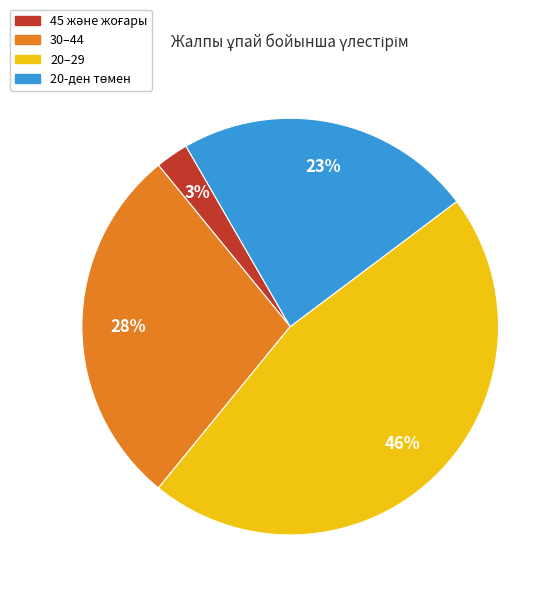

Is there a majority slice in this chart?

No